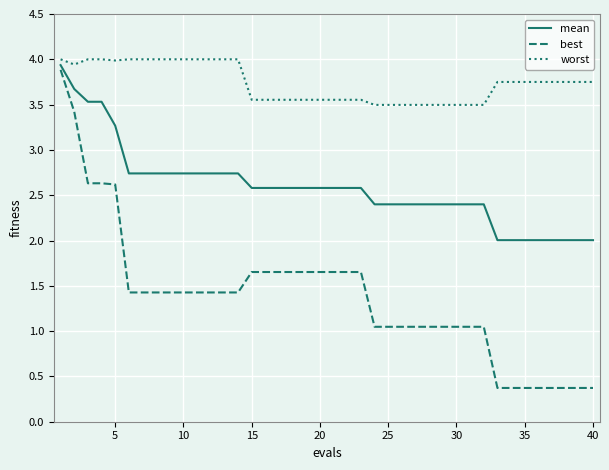

List the series in order of their peak value, highest first.

worst, mean, best